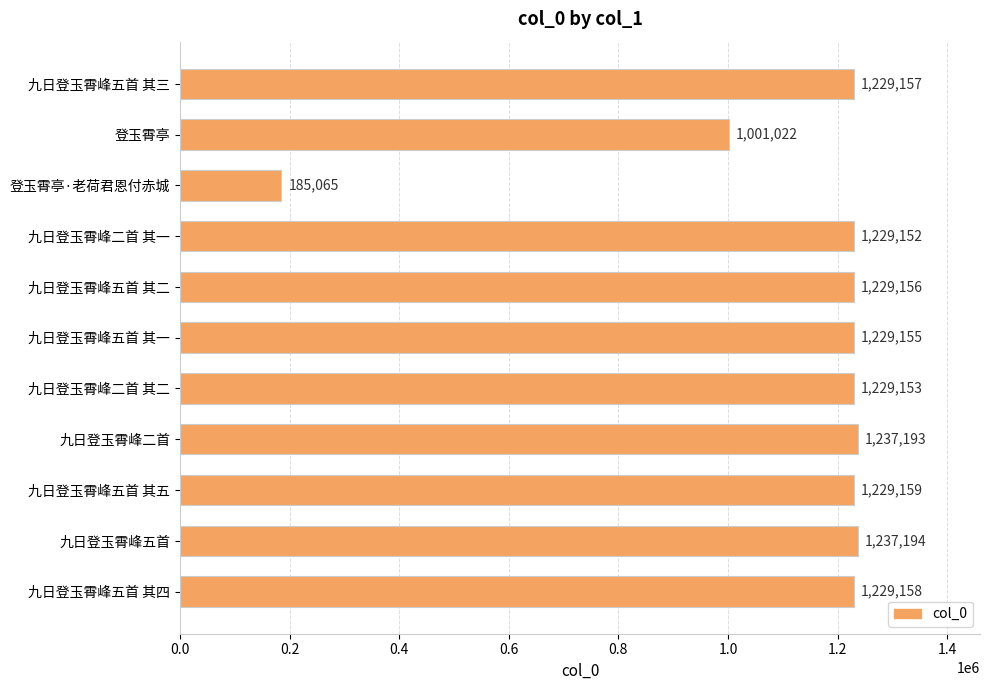

How many data points are less than 1229156?

5